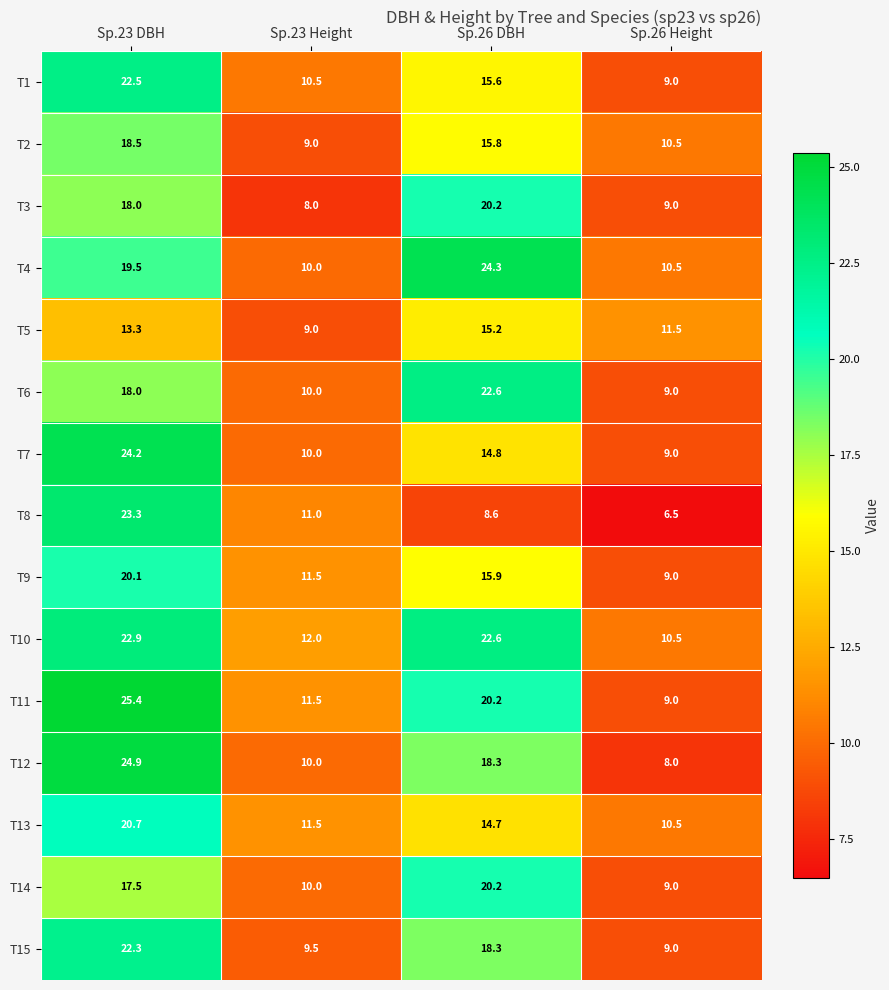

What is the difference between the T7 values at Sp.26 DBH and Sp.23 DBH?

9.4